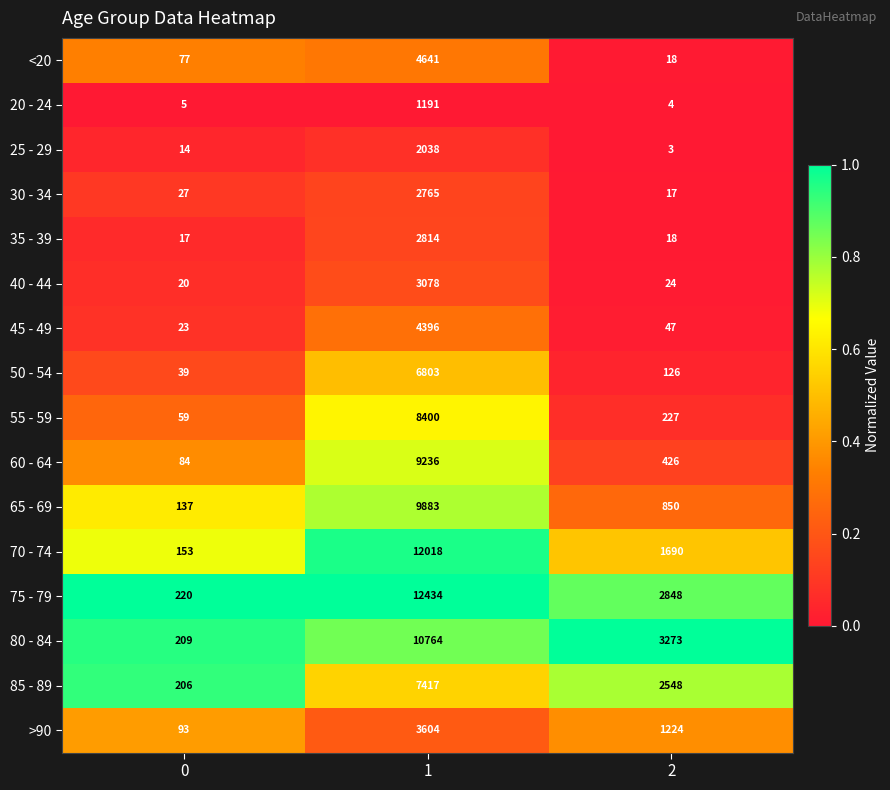

What is the sum of the 60 - 64 values at 0 and 1?

9320